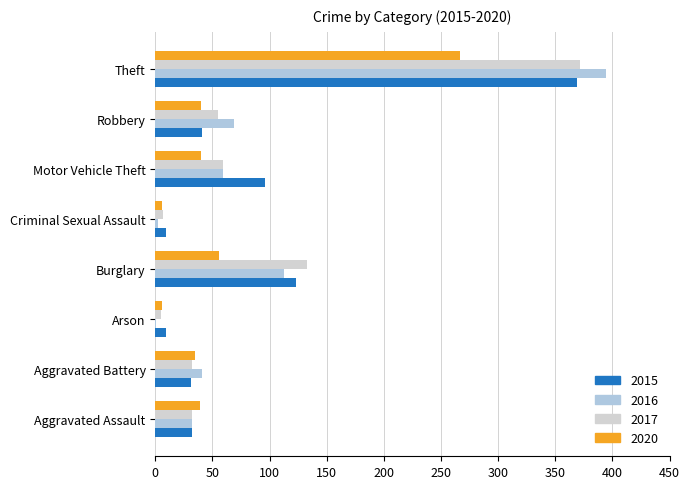

Is it true that 2016 equals 588 at Theft?

False